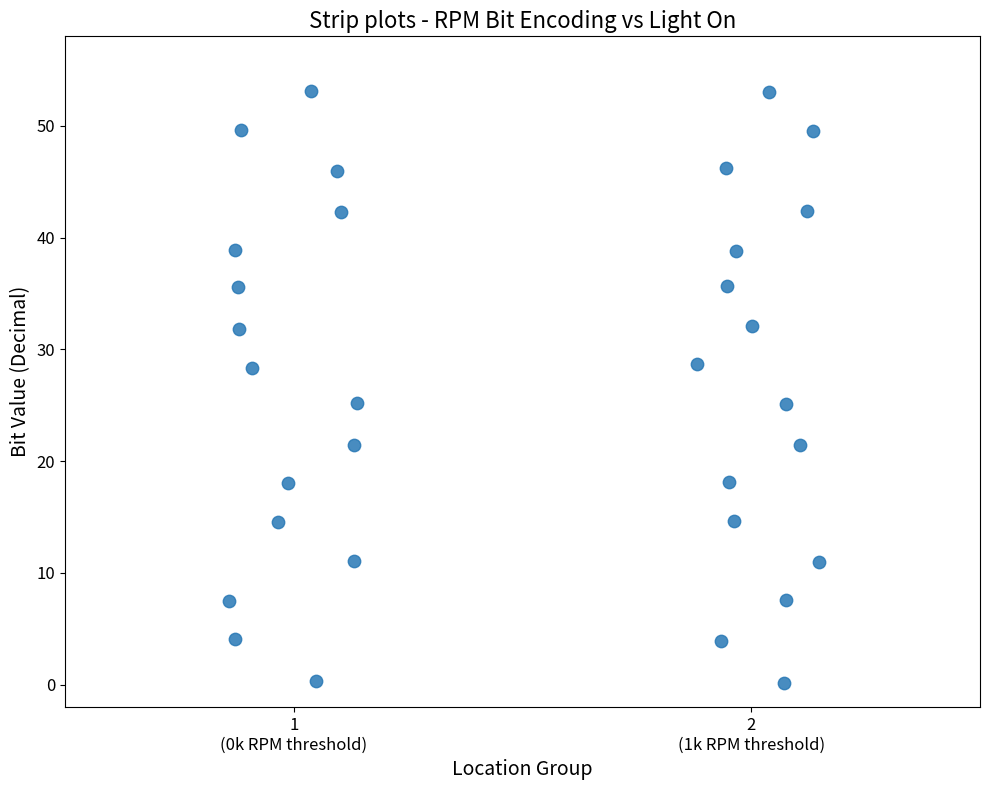

What is the range of Y values (max minus min)?

53.0